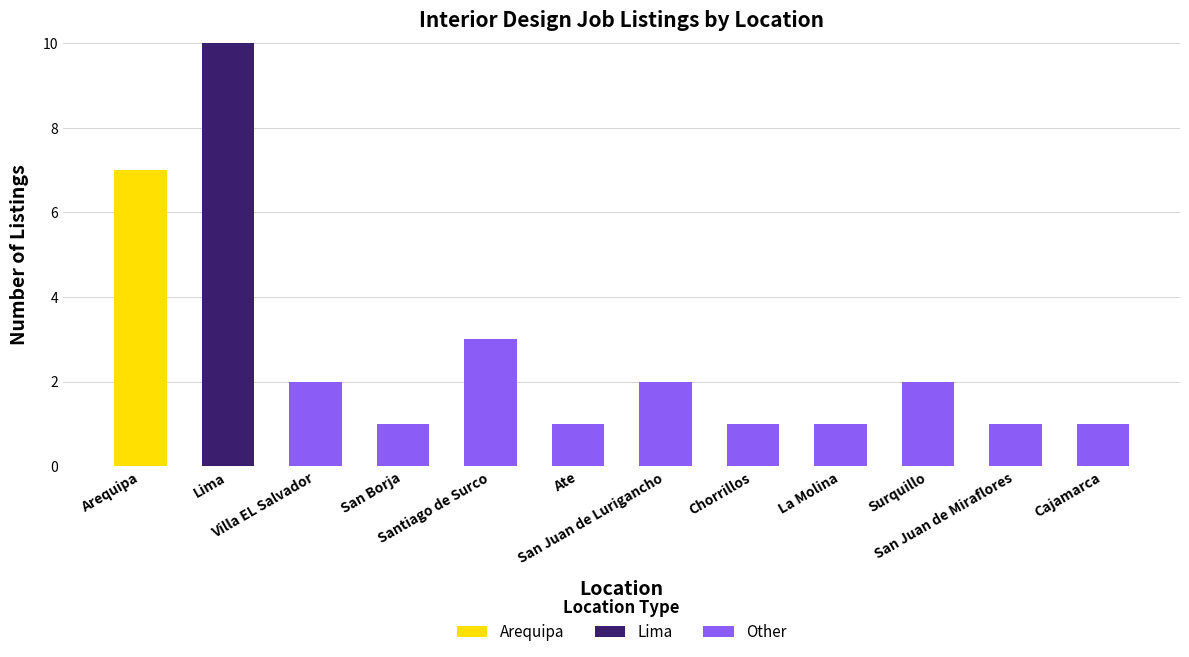

Which series changed the most between Arequipa and San Juan de Lurigancho?

Arequipa